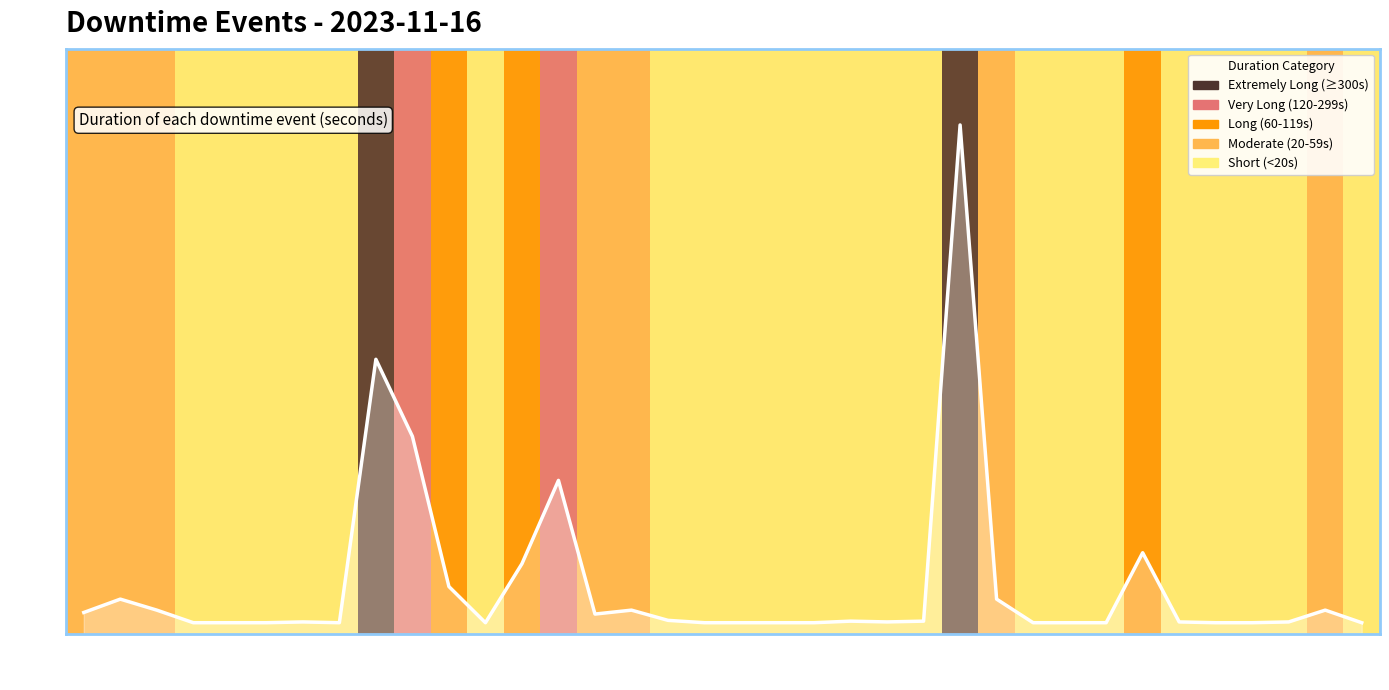

What is the difference between the maximum and minimum values?

633